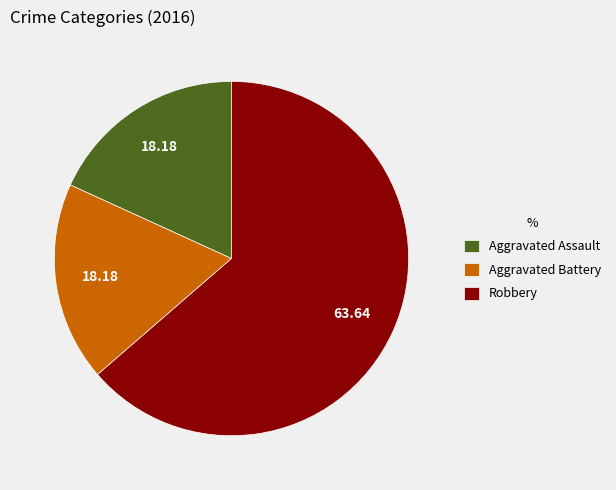

Do Aggravated Assault and Aggravated Battery together represent more than half of the pie?

No